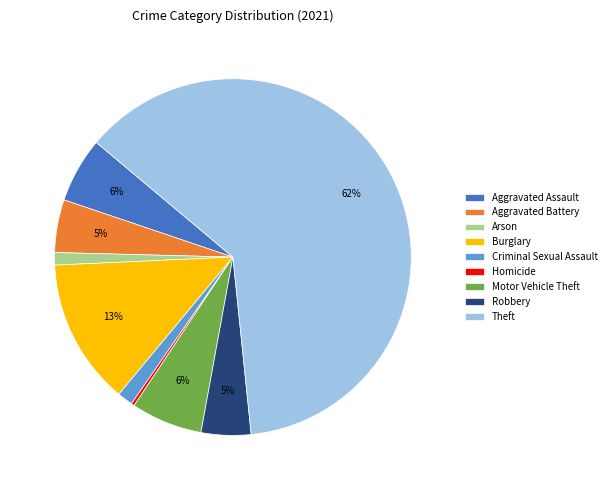

To the nearest percent, what percentage of the pie is Aggravated Battery?

5%